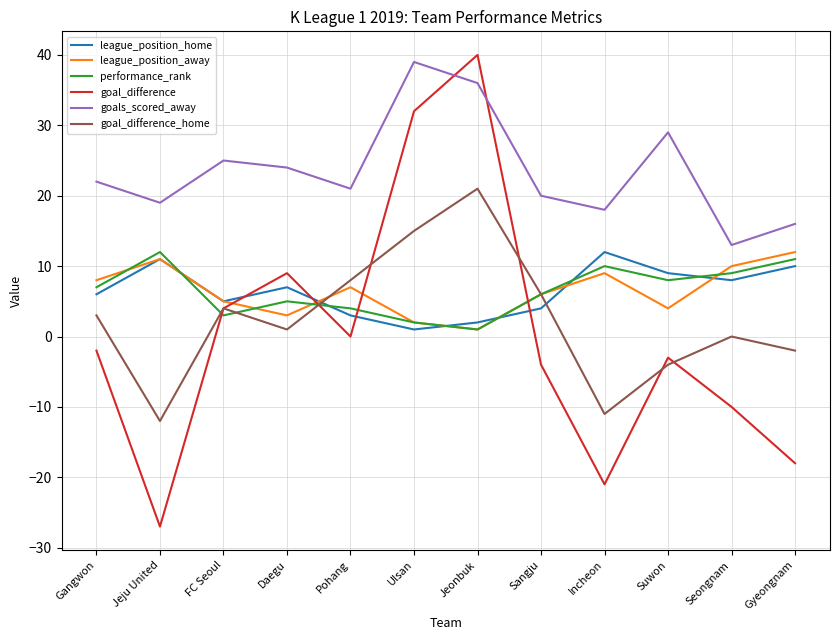

Reading right to left, list all the values displayed in this chart.

league_position_home: 10	8	9	12	4	2	1	3	7	5	11	6
league_position_away: 12	10	4	9	6	1	2	7	3	5	11	8
performance_rank: 11	9	8	10	6	1	2	4	5	3	12	7
goal_difference: -18	-10	-3	-21	-4	40	32	0	9	4	-27	-2
goals_scored_away: 16	13	29	18	20	36	39	21	24	25	19	22
goal_difference_home: -2	0	-4	-11	6	21	15	8	1	4	-12	3